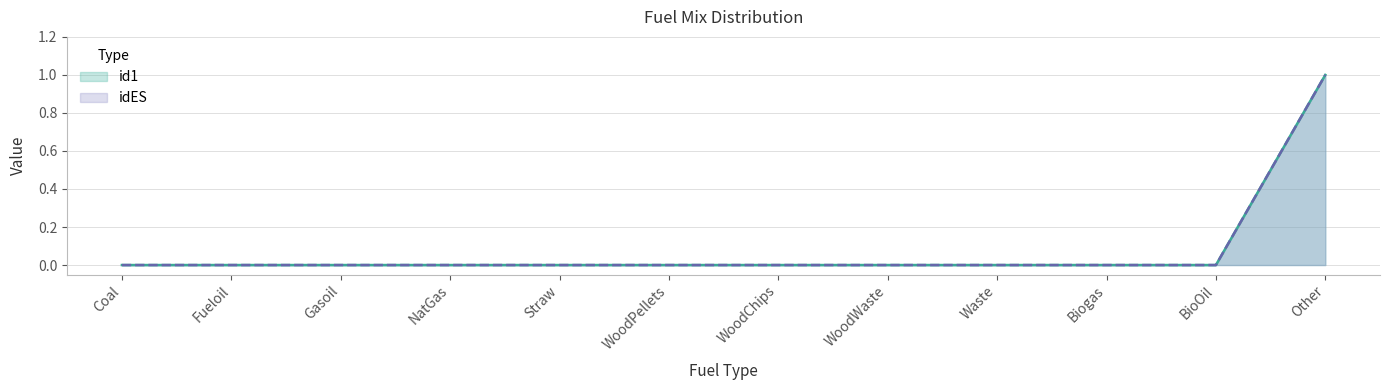

List the labels in order of idES value, smallest first.

Coal, Fueloil, Gasoil, NatGas, Straw, WoodPellets, WoodChips, WoodWaste, Waste, Biogas, BioOil, Other